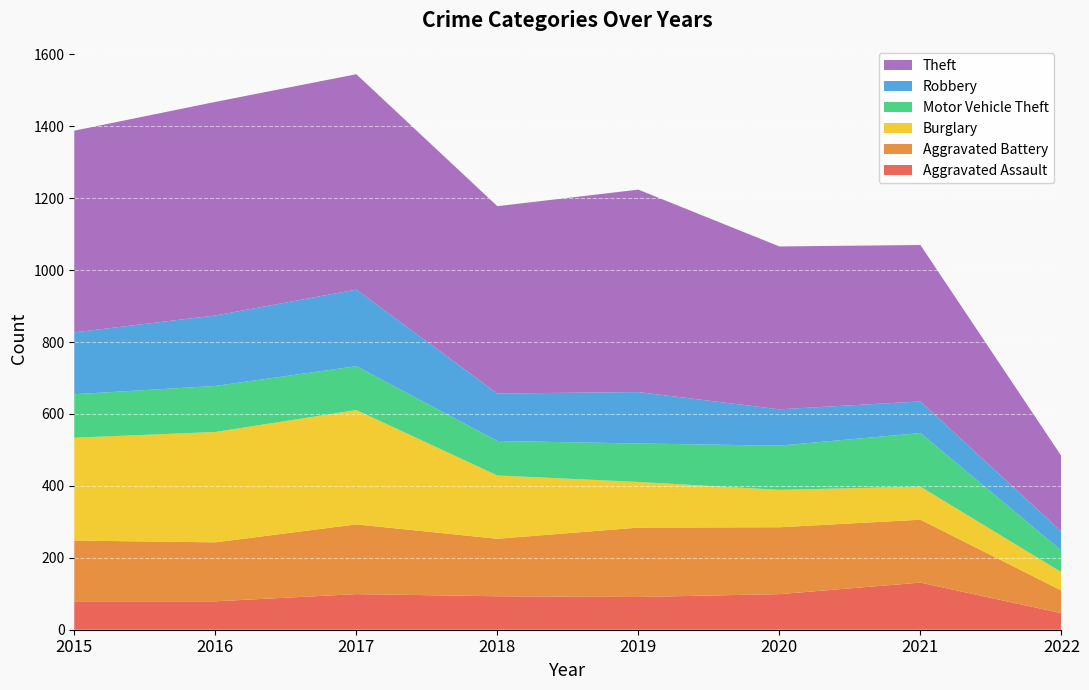

Reading left to right, extract all data points from this chart.

Aggravated Assault: 2015=79	2016=79	2017=99	2018=93	2019=91	2020=99	2021=131	2022=46
Aggravated Battery: 2015=169	2016=164	2017=194	2018=160	2019=193	2020=186	2021=175	2022=63
Burglary: 2015=286	2016=307	2017=318	2018=176	2019=127	2020=104	2021=92	2022=51
Motor Vehicle Theft: 2015=121	2016=128	2017=122	2018=96	2019=107	2020=123	2021=149	2022=60
Robbery: 2015=172	2016=196	2017=213	2018=132	2019=143	2020=101	2021=88	2022=53
Theft: 2015=561	2016=594	2017=599	2018=521	2019=563	2020=453	2021=435	2022=210